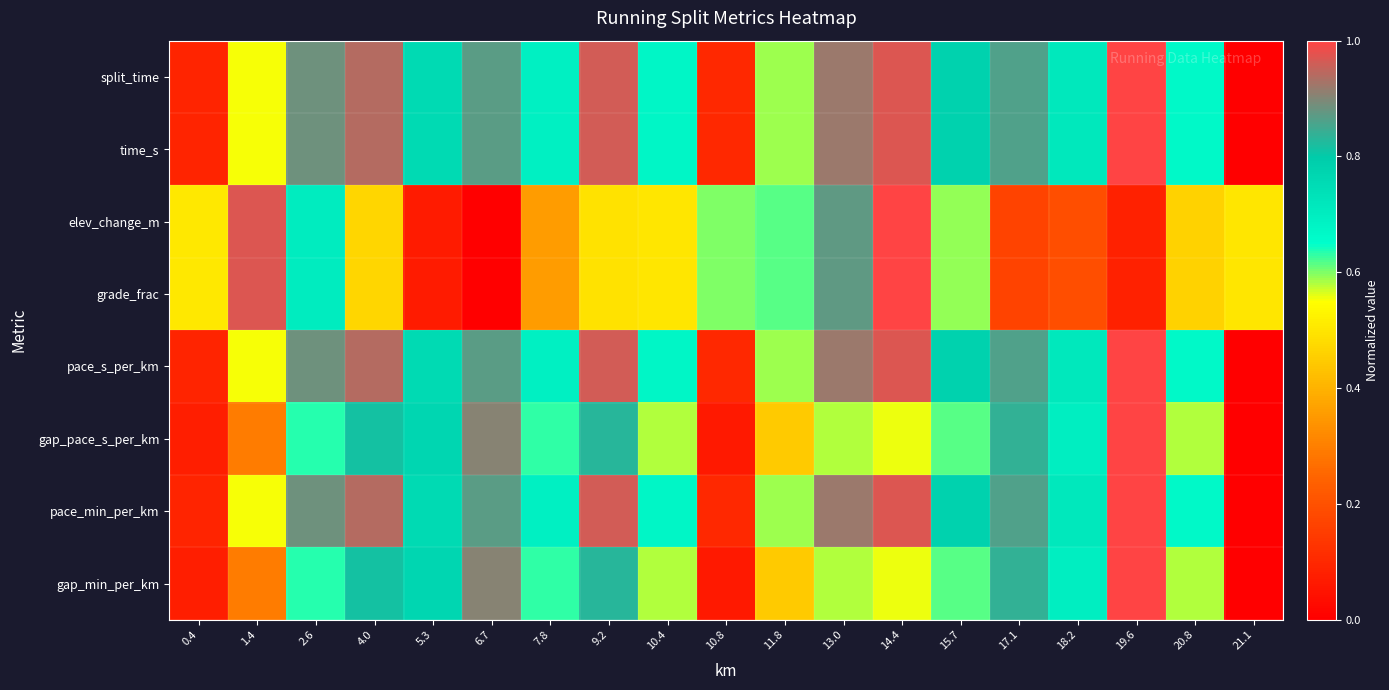

Reading right to left, what are all the values shown in this chart?

split_time: 21.1=0.0	20.8=0.7	19.6=1.0	18.2=0.7	17.1=0.9	15.7=0.8	14.4=1.0	13.0=0.9	11.8=0.6	10.8=0.1	10.4=0.7	9.2=1.0	7.8=0.7	6.7=0.9	5.3=0.8	4.0=0.9	2.6=0.9	1.4=0.6	0.4=0.1
time_s: 21.1=0.0	20.8=0.7	19.6=1.0	18.2=0.7	17.1=0.9	15.7=0.8	14.4=1.0	13.0=0.9	11.8=0.6	10.8=0.1	10.4=0.7	9.2=1.0	7.8=0.7	6.7=0.9	5.3=0.8	4.0=0.9	2.6=0.9	1.4=0.6	0.4=0.1
elev_change_m: 21.1=0.5	20.8=0.5	19.6=0.1	18.2=0.2	17.1=0.2	15.7=0.6	14.4=1.0	13.0=0.9	11.8=0.6	10.8=0.6	10.4=0.5	9.2=0.5	7.8=0.4	6.7=0.0	5.3=0.1	4.0=0.5	2.6=0.7	1.4=1.0	0.4=0.5
grade_frac: 21.1=0.5	20.8=0.5	19.6=0.1	18.2=0.2	17.1=0.2	15.7=0.6	14.4=1.0	13.0=0.9	11.8=0.6	10.8=0.6	10.4=0.5	9.2=0.5	7.8=0.4	6.7=0.0	5.3=0.1	4.0=0.5	2.6=0.7	1.4=1.0	0.4=0.5
pace_s_per_km: 21.1=0.0	20.8=0.7	19.6=1.0	18.2=0.7	17.1=0.9	15.7=0.8	14.4=1.0	13.0=0.9	11.8=0.6	10.8=0.1	10.4=0.7	9.2=1.0	7.8=0.7	6.7=0.9	5.3=0.8	4.0=0.9	2.6=0.9	1.4=0.6	0.4=0.1
gap_pace_s_per_km: 21.1=0.0	20.8=0.6	19.6=1.0	18.2=0.7	17.1=0.8	15.7=0.6	14.4=0.6	13.0=0.6	11.8=0.4	10.8=0.1	10.4=0.6	9.2=0.8	7.8=0.6	6.7=0.9	5.3=0.8	4.0=0.8	2.6=0.6	1.4=0.3	0.4=0.1
pace_min_per_km: 21.1=0.0	20.8=0.7	19.6=1.0	18.2=0.7	17.1=0.9	15.7=0.8	14.4=1.0	13.0=0.9	11.8=0.6	10.8=0.1	10.4=0.7	9.2=1.0	7.8=0.7	6.7=0.9	5.3=0.8	4.0=0.9	2.6=0.9	1.4=0.6	0.4=0.1
gap_min_per_km: 21.1=0.0	20.8=0.6	19.6=1.0	18.2=0.7	17.1=0.8	15.7=0.6	14.4=0.6	13.0=0.6	11.8=0.4	10.8=0.1	10.4=0.6	9.2=0.8	7.8=0.6	6.7=0.9	5.3=0.8	4.0=0.8	2.6=0.6	1.4=0.3	0.4=0.1